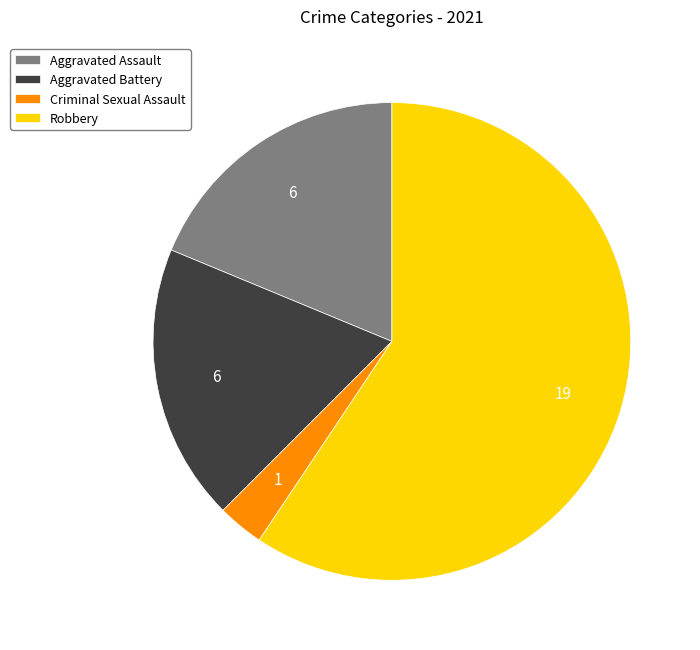

Is it true that Criminal Sexual Assault is 10% of the pie?

False